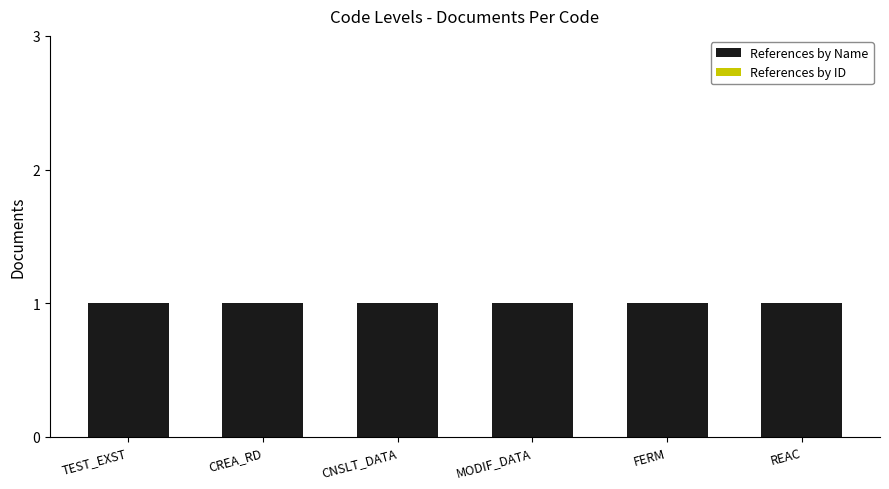

How many groups of bars are there?

6